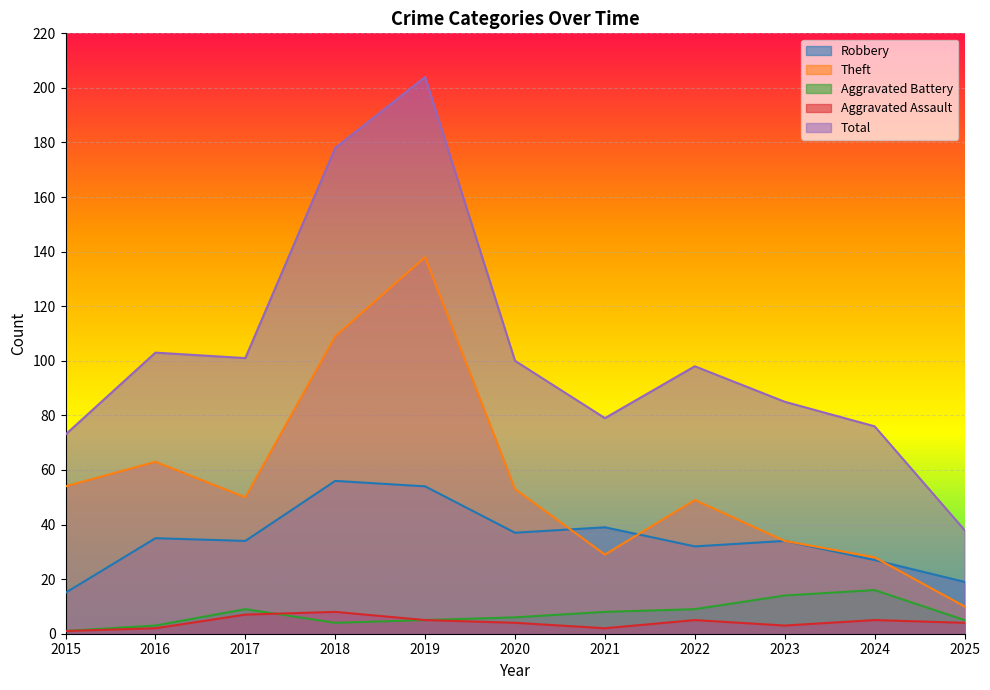

How many data points in Aggravated Assault are less than 4?

4